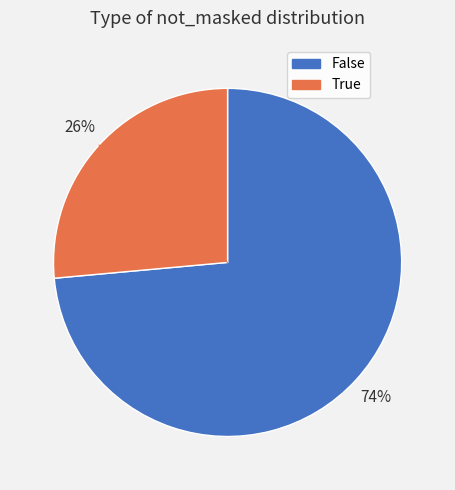

To the nearest percent, what is the combined percentage of True and False?

100%